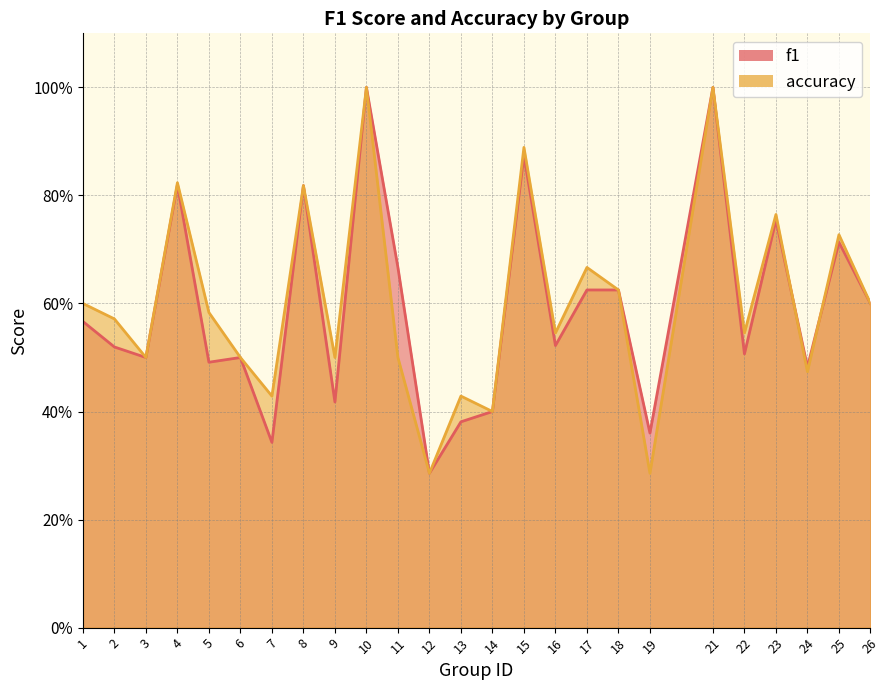

How many series are shown in this chart?

2